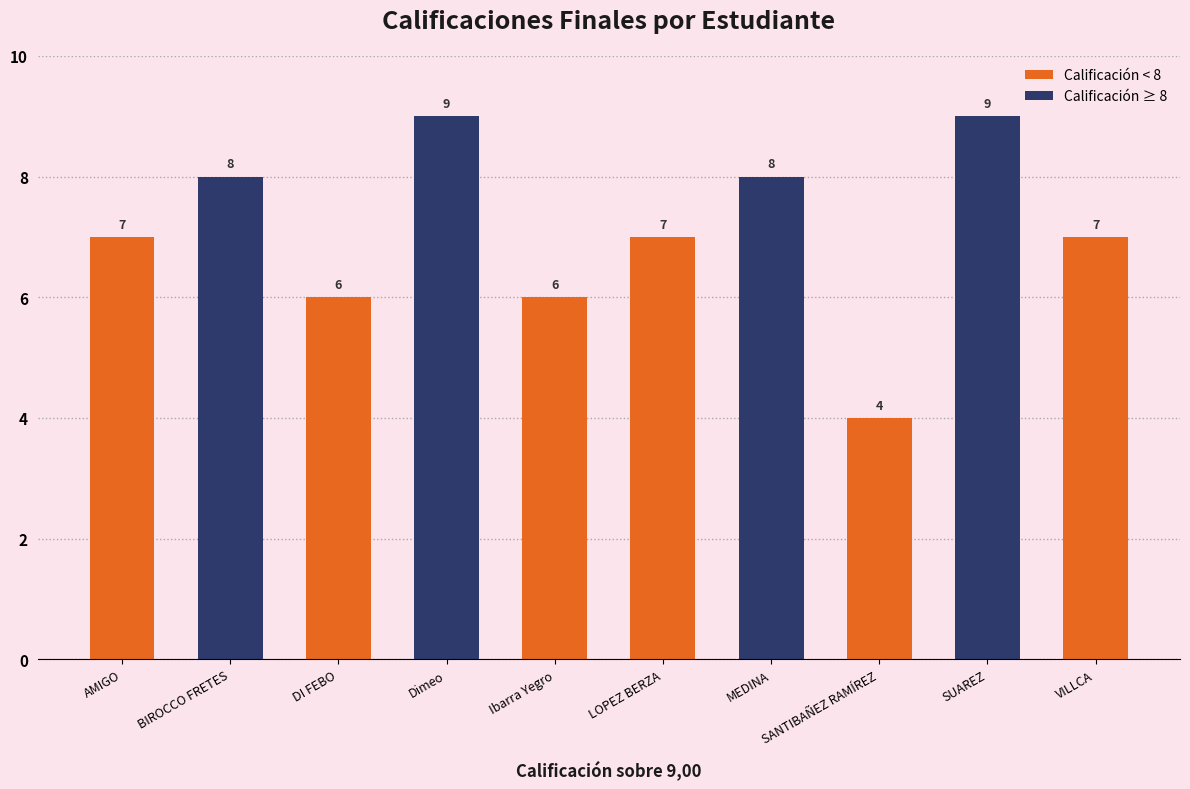

True or false: the data shows 7 at AMIGO.

True